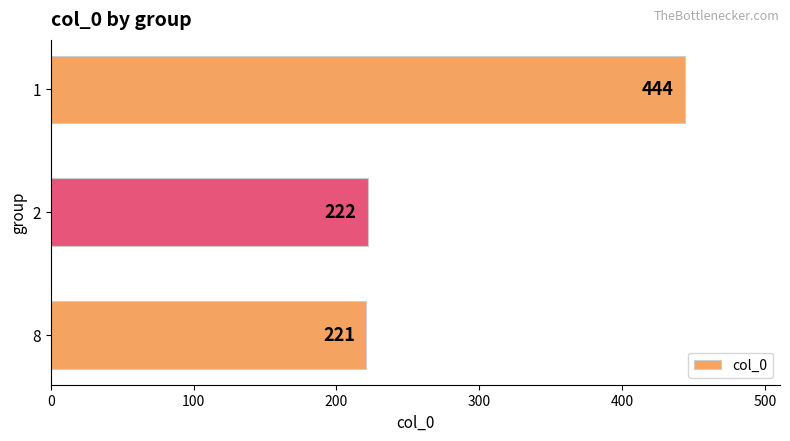

What is the greatest value displayed?

444